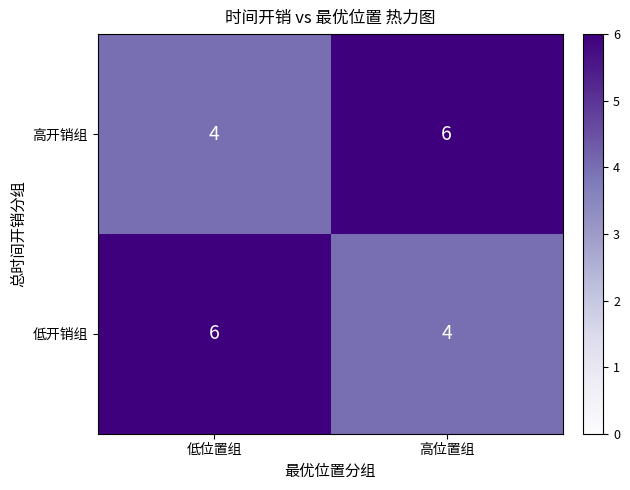

What is the minimum value for 低开销组?

4